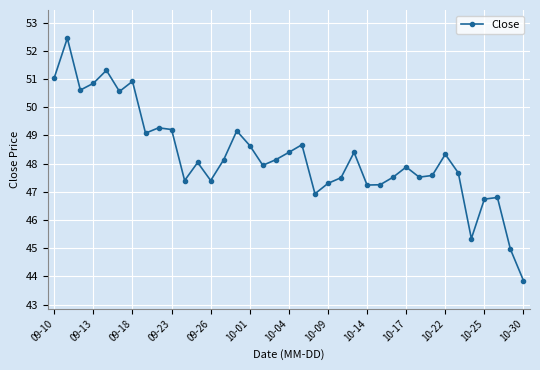

What is the greatest value displayed?

52.5